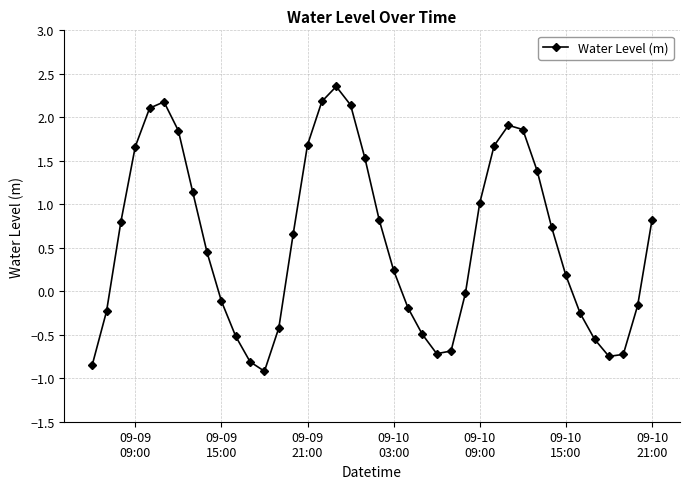

What is the smallest value displayed?

-0.9